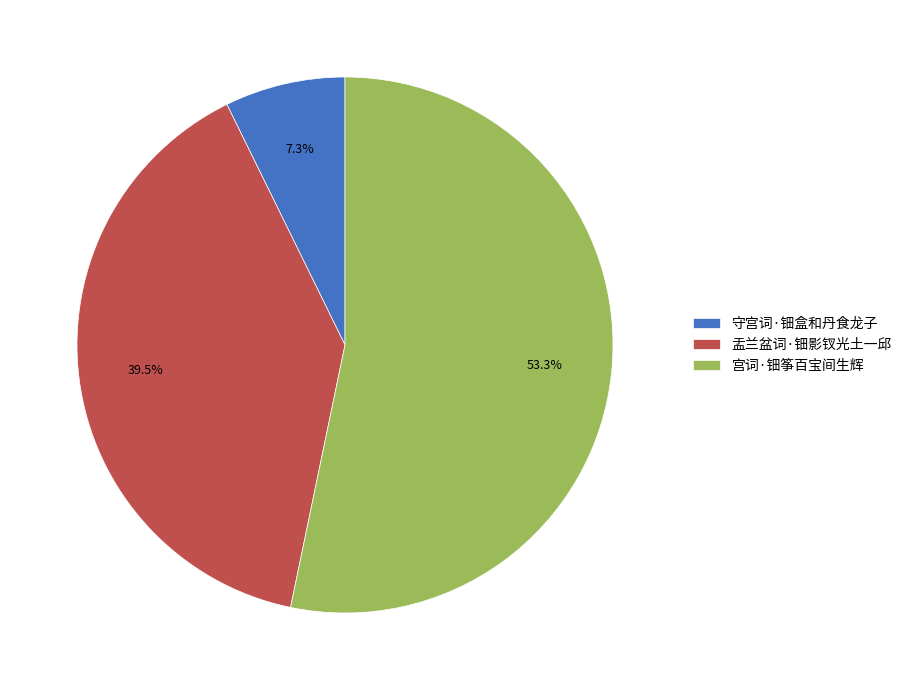

How many slices are in this pie chart?

3